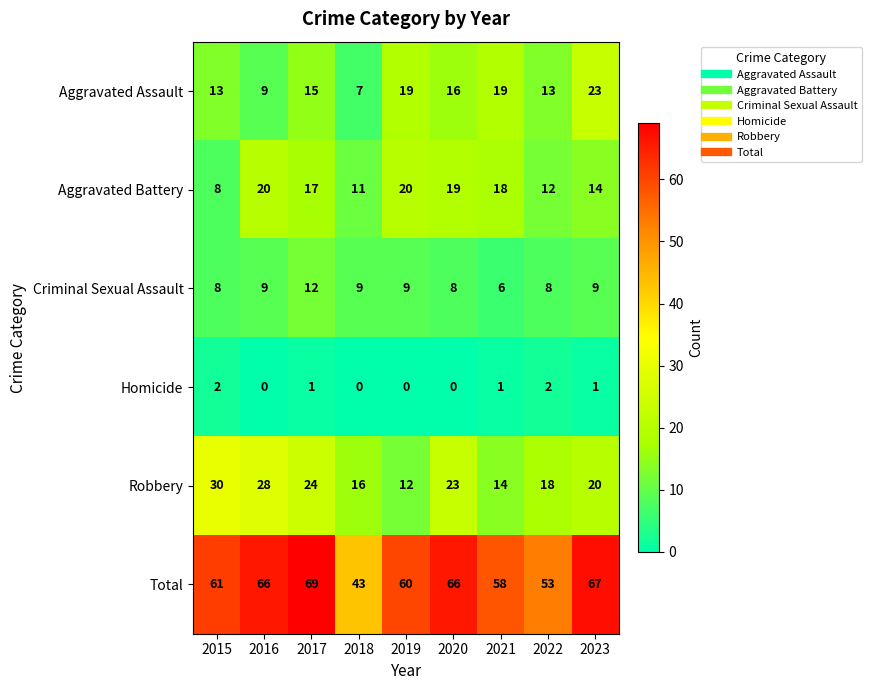

Which series changed the most between 2015 and 2016?

Aggravated Battery